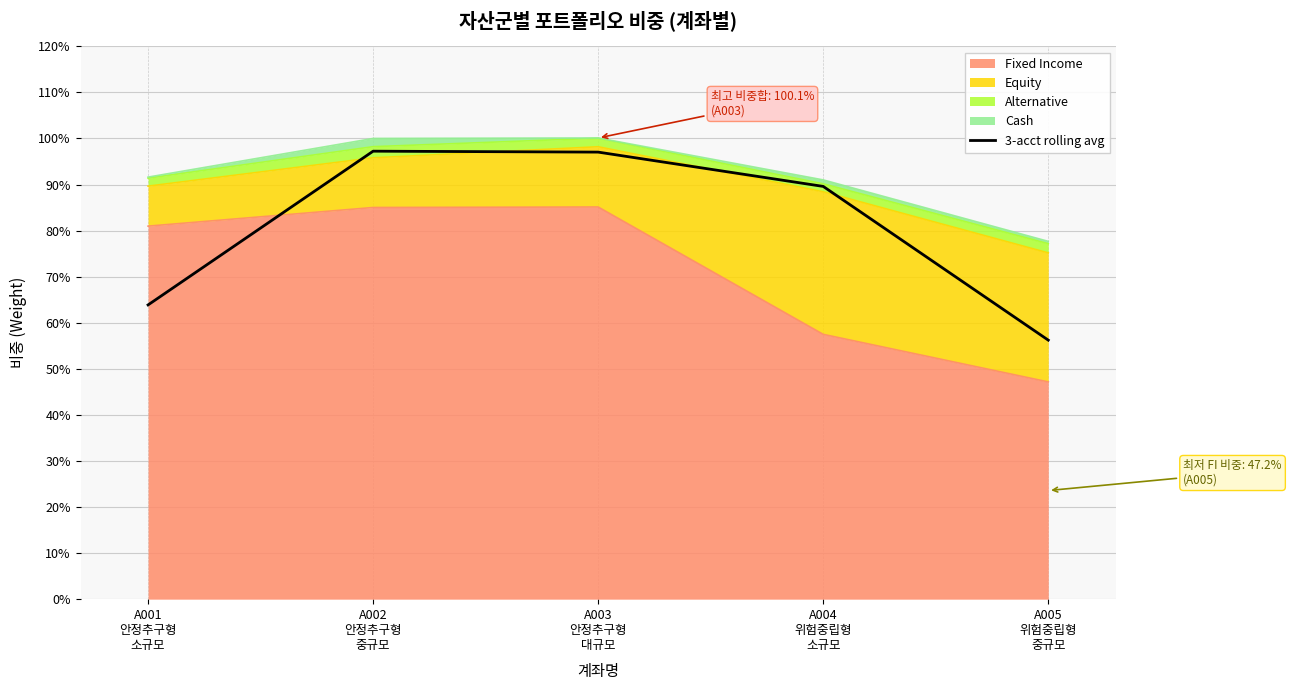

At which label is the value closest to 0?

A005
위험중립형
중규모